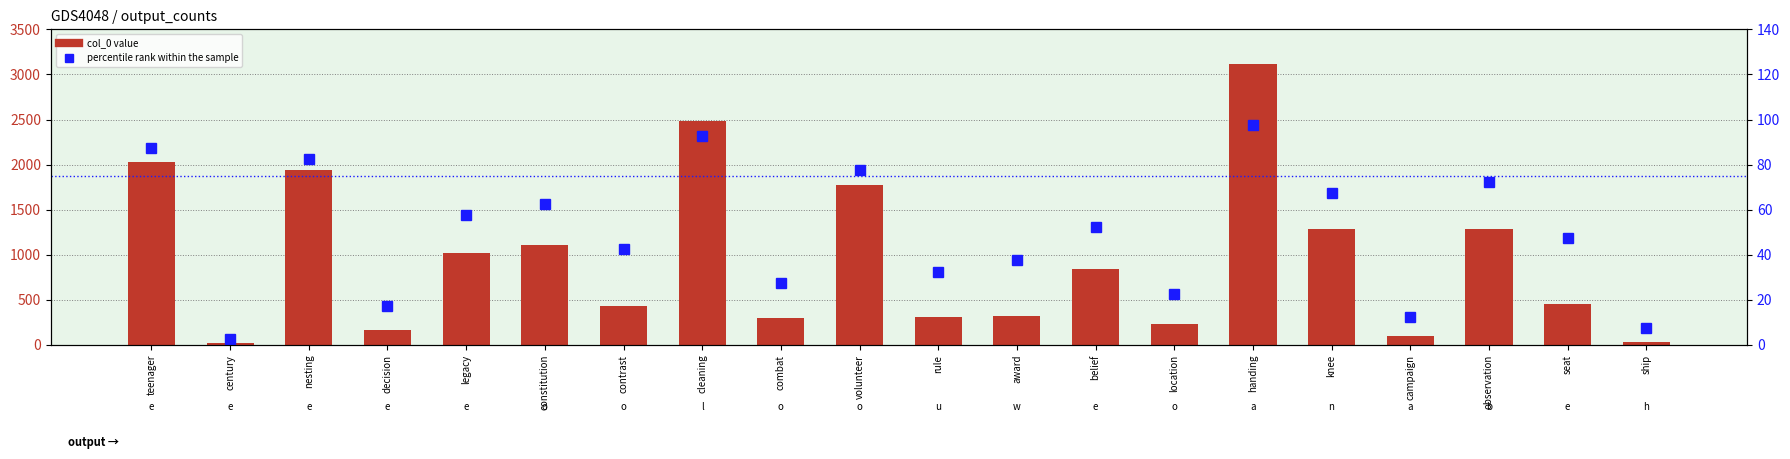

Is the value of col_0 value at nesting greater than the value of percentile rank within the sample at cleaning?

Yes